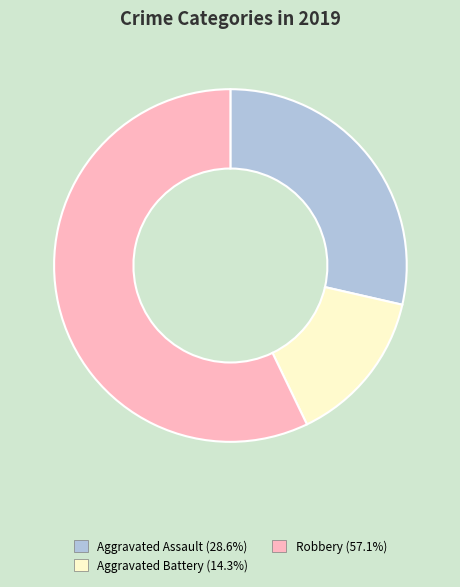

Does any single category account for the majority?

Yes